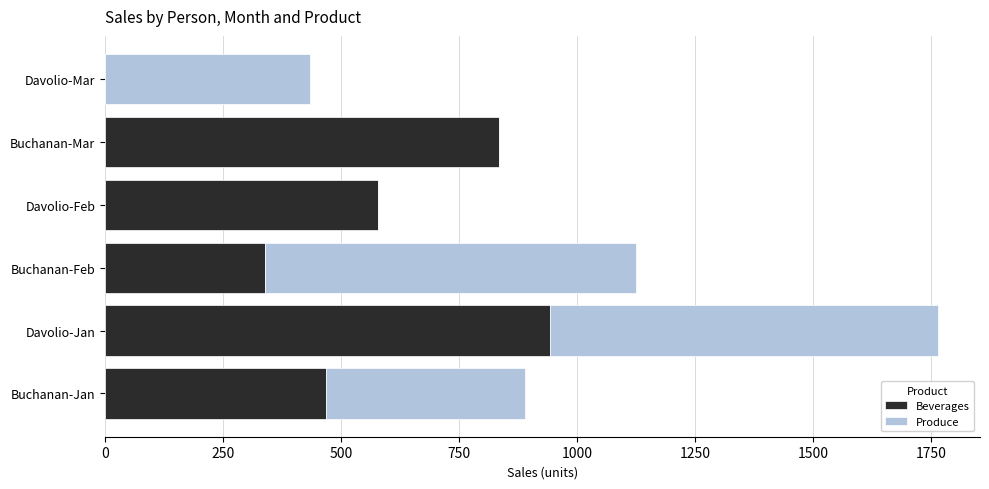

The Beverages series shows 293 at Davolio-Mar. True or false?

False